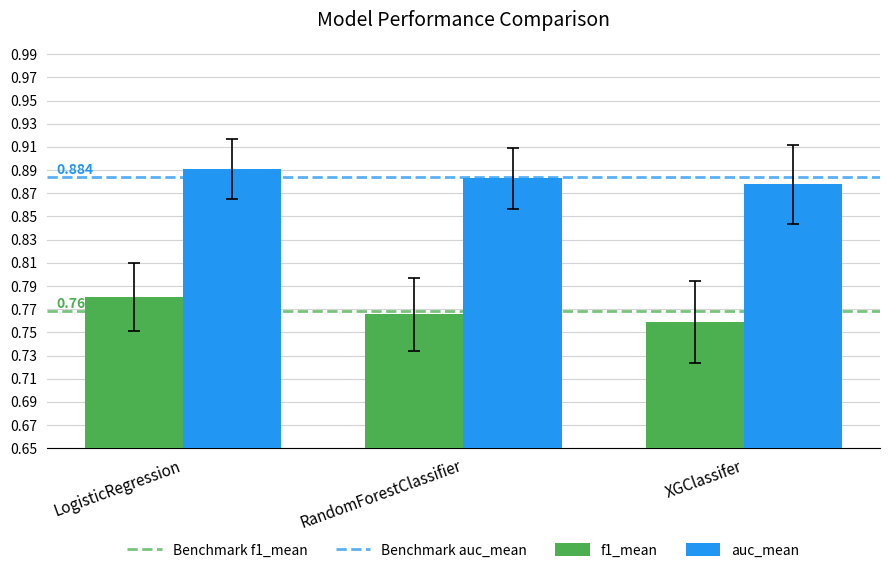

The f1_mean series shows 1.0 at RandomForestClassifier. True or false?

False